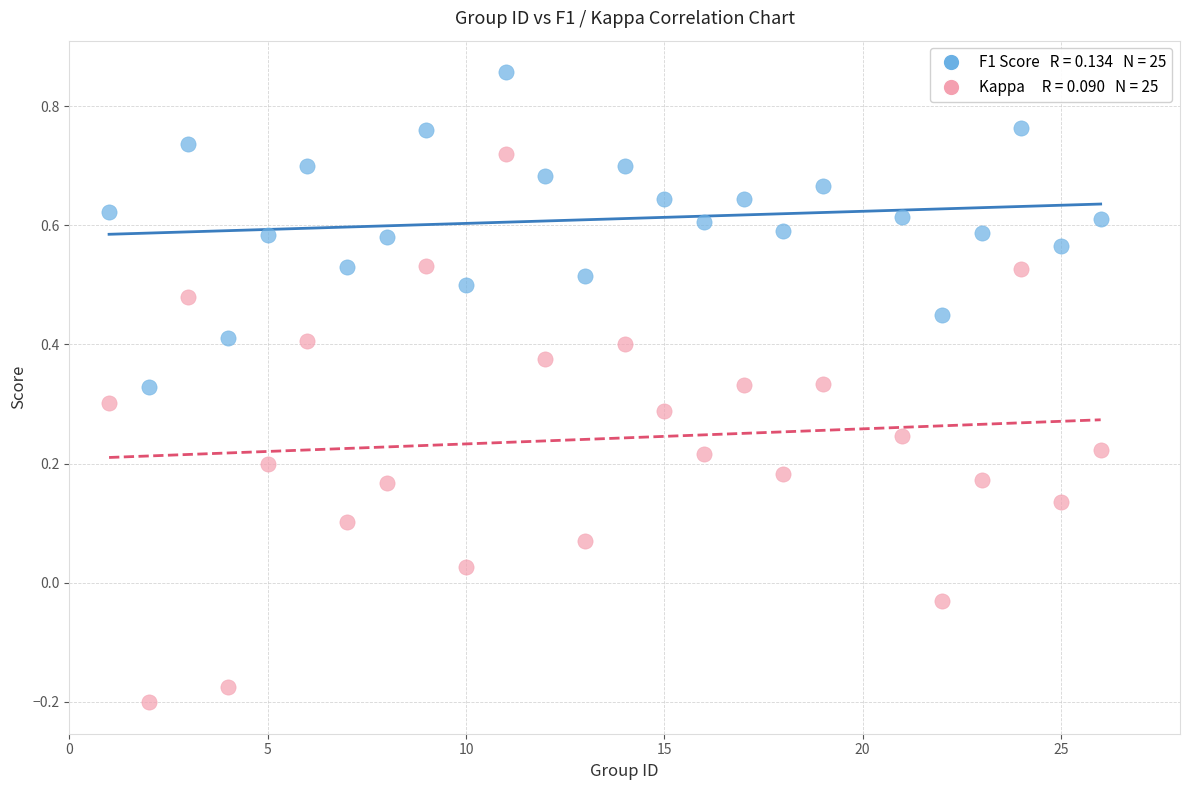

Across all data points, what is the range of X values (max minus min)?

25.0